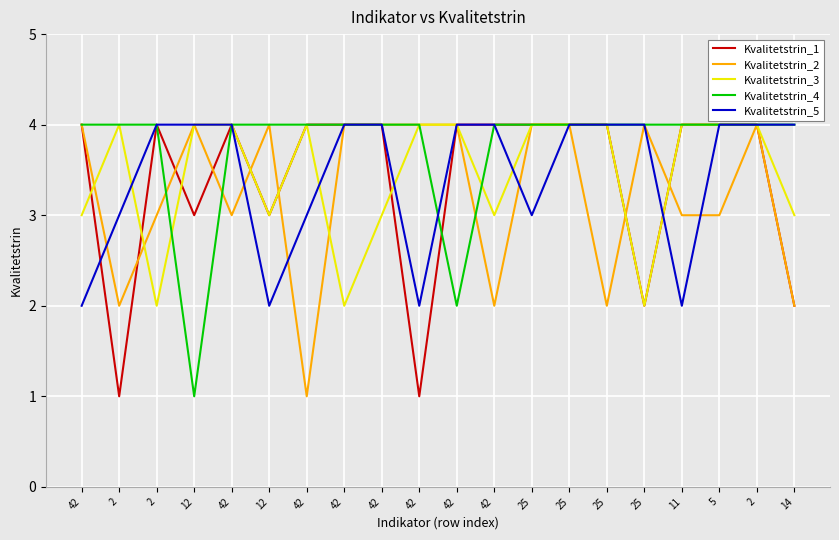

At which label does Kvalitetstrin_2 reach its minimum?

42